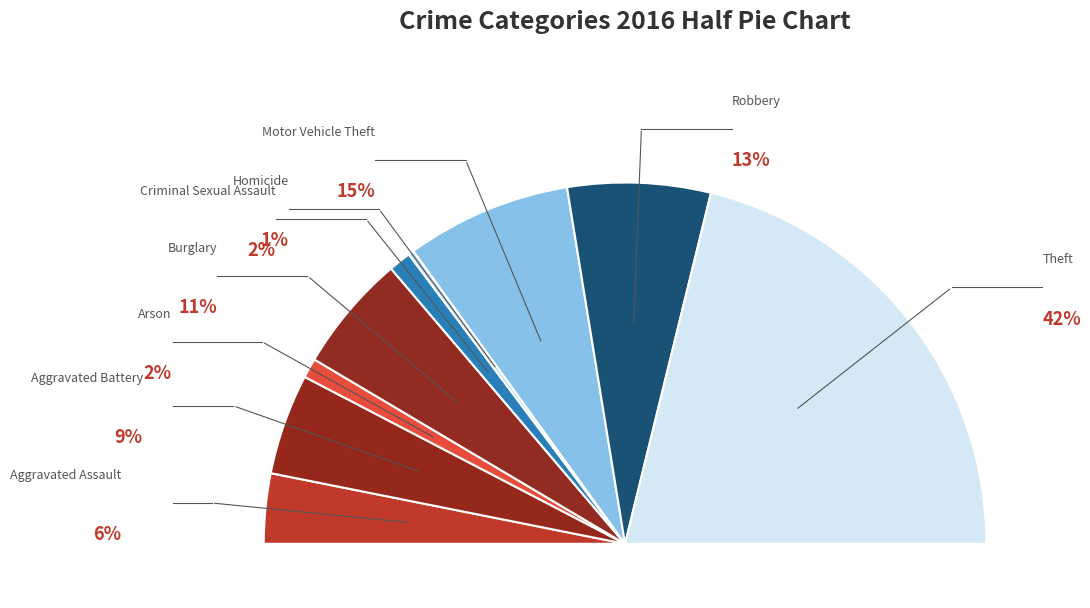

Is it true that Motor Vehicle Theft is 21% of the pie?

False